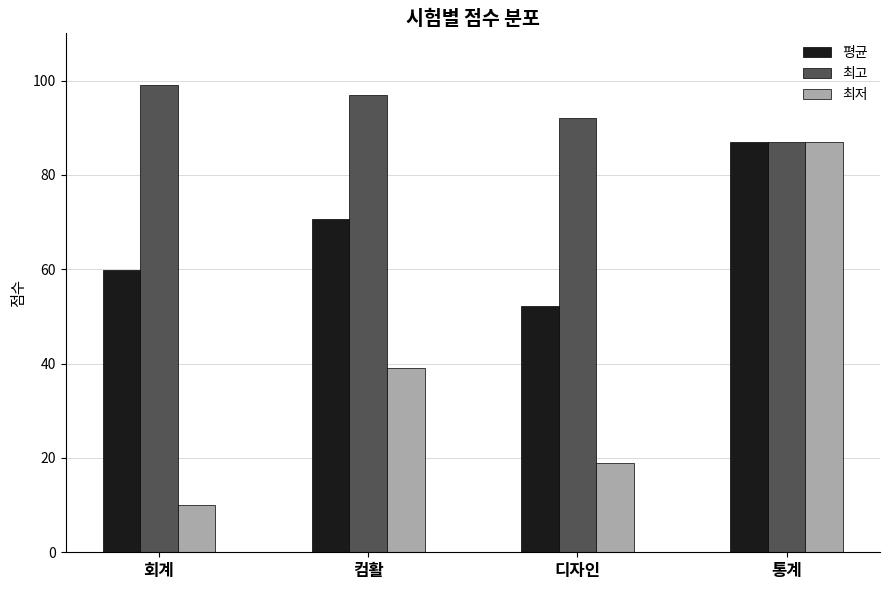

Is it true that 최고 equals 58.3 at 디자인?

False